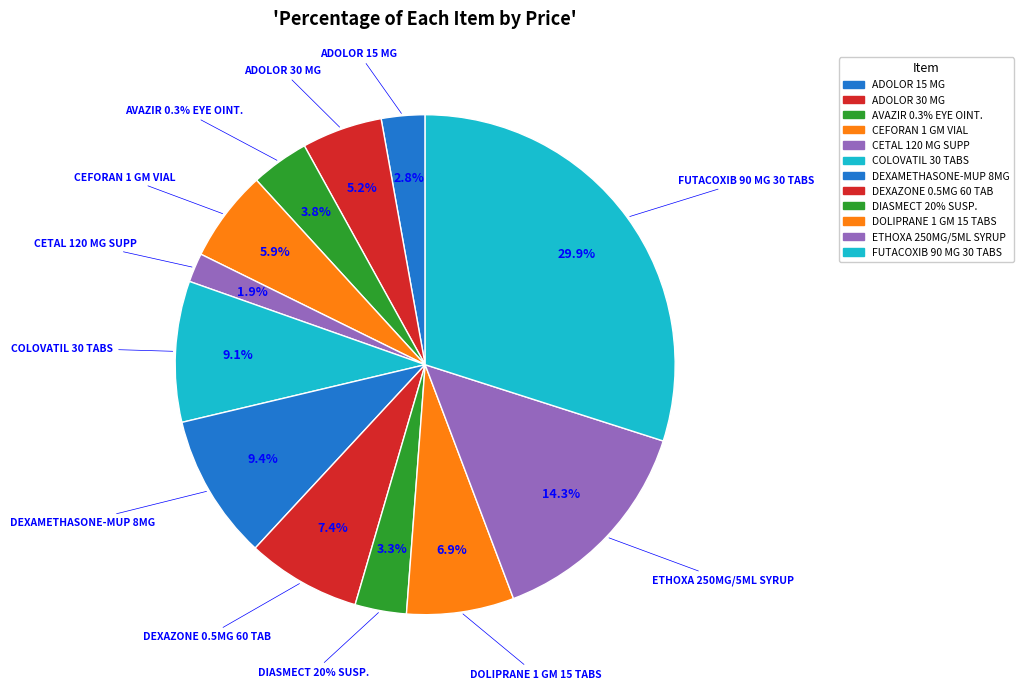

What percentage is the CEFORAN 1 GM VIAL slice, to the nearest percent?

6%